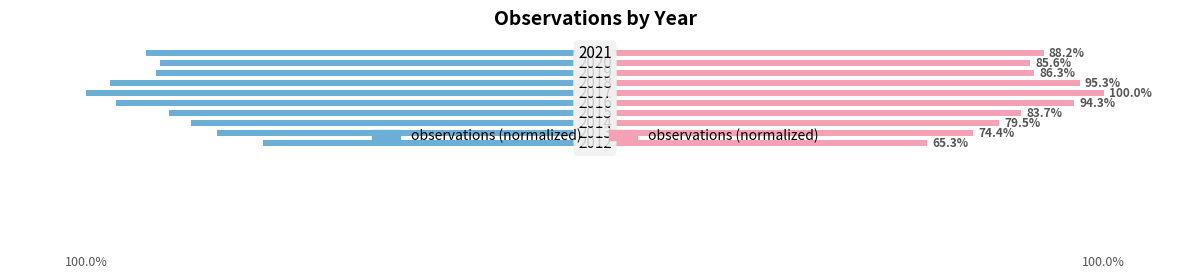

Reading left to right, list all the values displayed in this chart.

observations (left): -65.3	-74.4	-79.5	-83.7	-94.3	-100.0	-95.3	-86.3	-85.6	-88.2
observations (right): 65.3	74.4	79.5	83.7	94.3	100.0	95.3	86.3	85.6	88.2